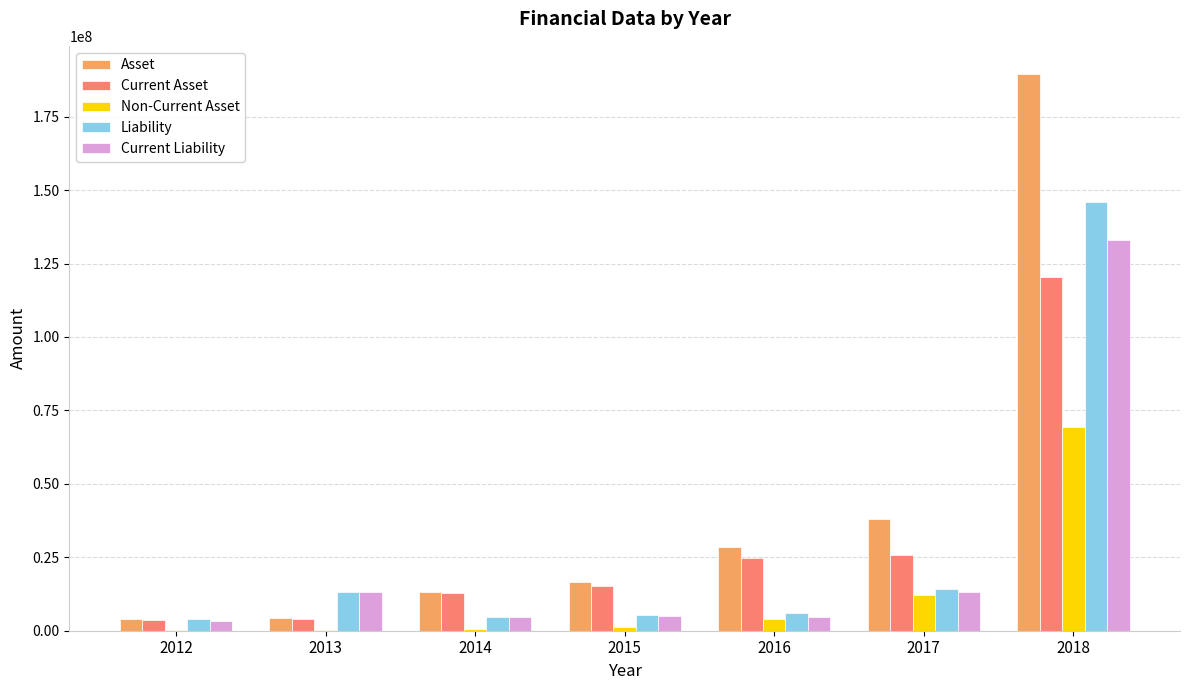

What is the maximum value shown in the chart?

189631623